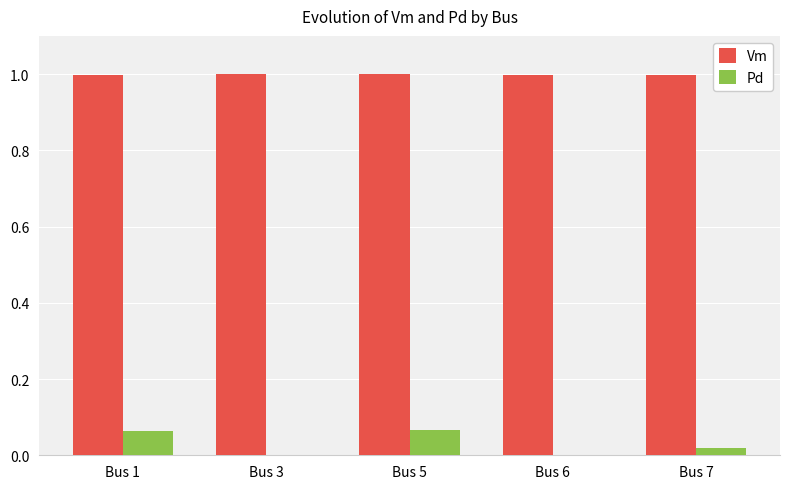

What are all the series names shown in the legend?

Vm, Pd